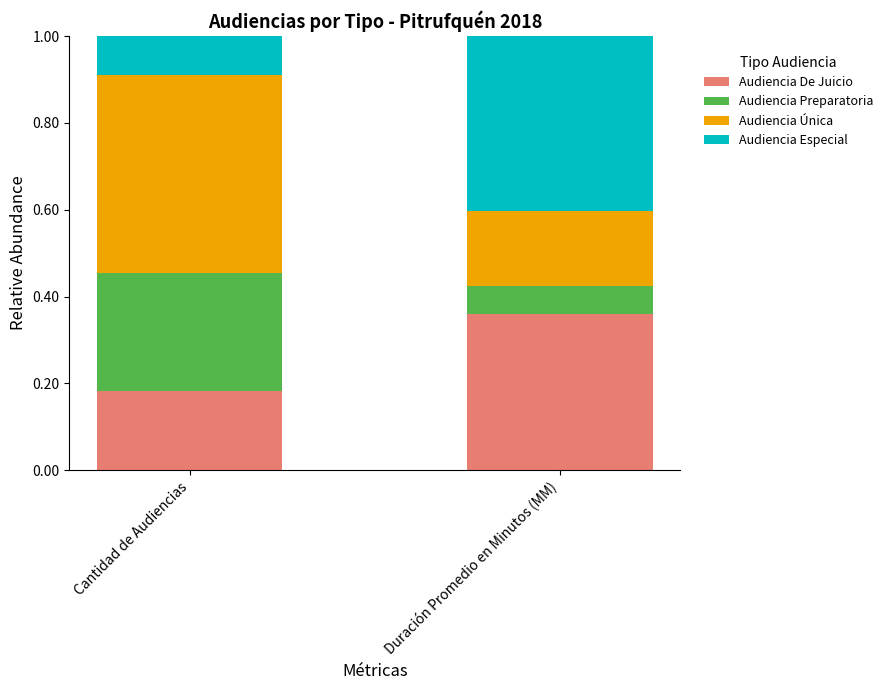

True or false: Audiencia De Juicio has a value of 0.3 at Cantidad de Audiencias.

False